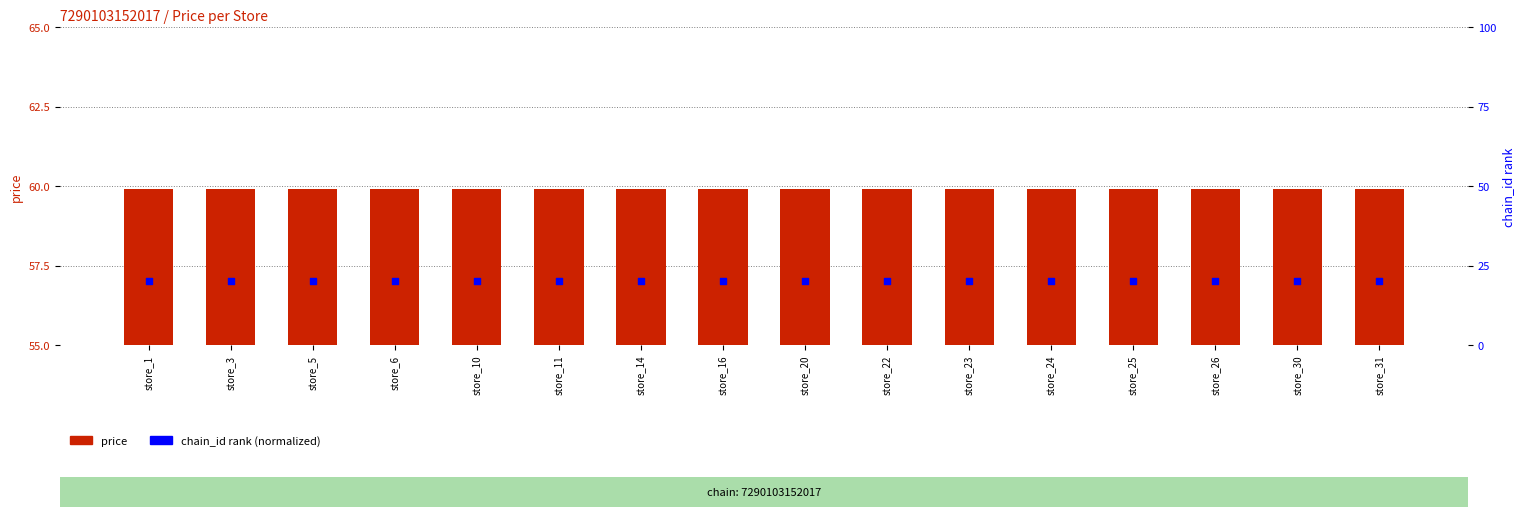

Which series has the largest Y range (max minus min)?

price